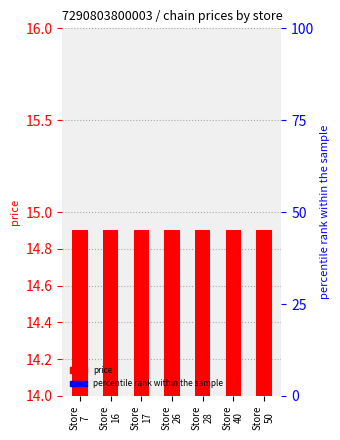

Which category has the lowest value across all series?

Store
7